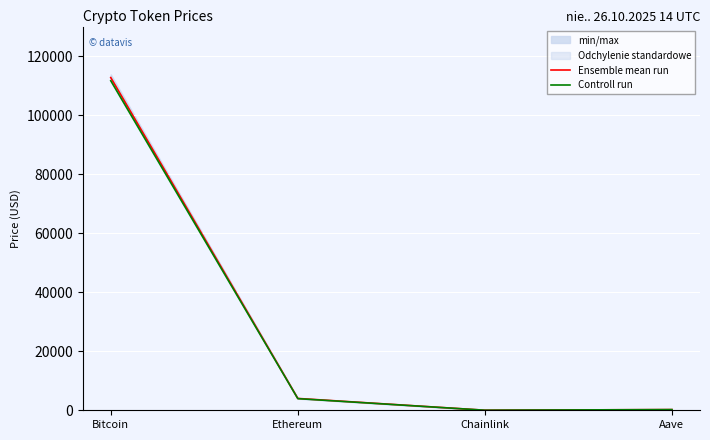

Which series changed the most between Chainlink and Aave?

Ensemble mean run